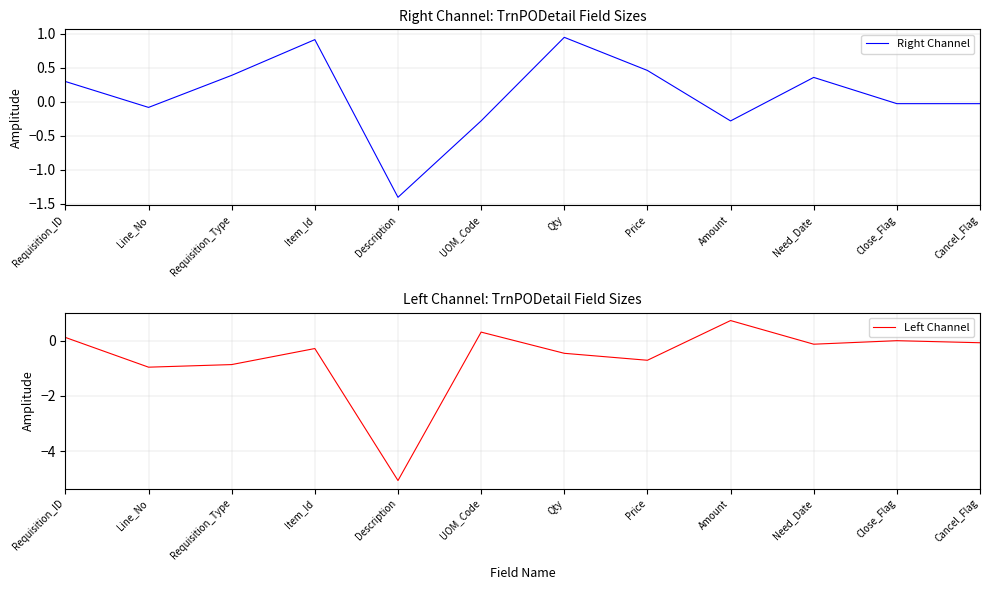

How many lines are shown in the chart?

2